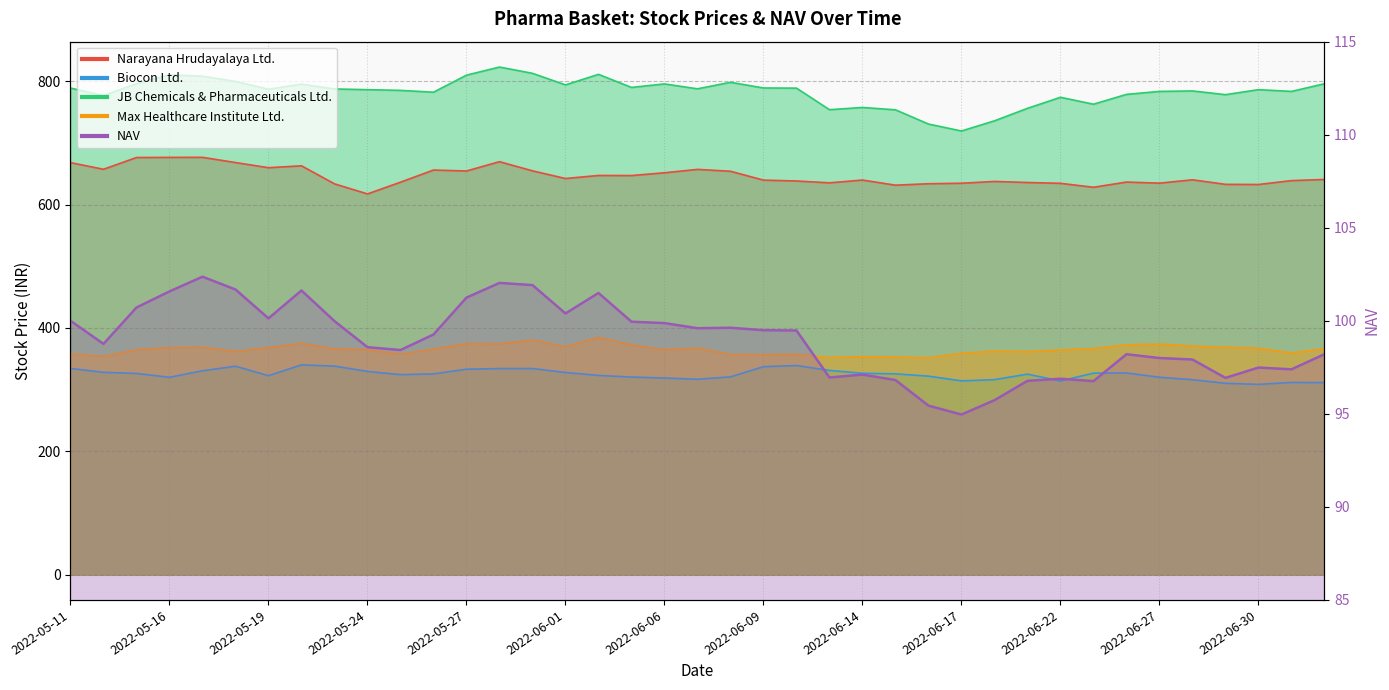

Where is the data nearest to the value 98?

2022-06-27